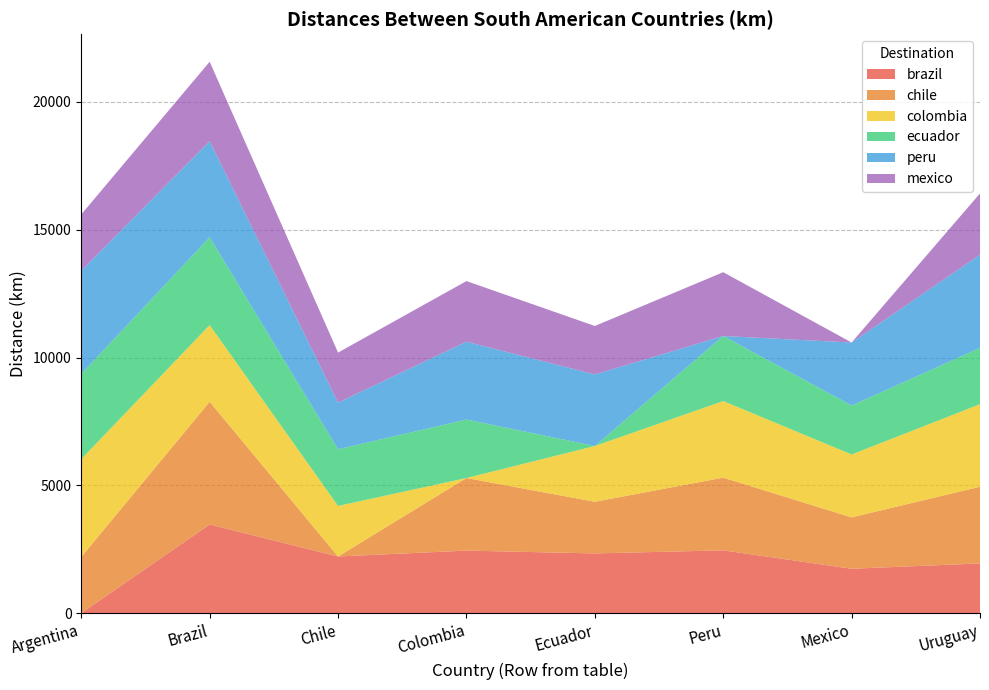

Reading left to right, transcribe all the data shown in this chart.

brazil: Argentina=0	Brazil=3470	Chile=2217	Colombia=2447	Ecuador=2337	Peru=2457	Mexico=1737	Uruguay=1945
chile: Argentina=2200	Brazil=4800	Chile=0	Colombia=2840	Ecuador=2020	Peru=2845	Mexico=2010	Uruguay=3000
colombia: Argentina=3828	Brazil=3000	Chile=1977	Colombia=0	Ecuador=2182	Peru=2995	Mexico=2460	Uruguay=3230
ecuador: Argentina=3333	Brazil=3435	Chile=2217	Colombia=2288	Ecuador=0	Peru=2545	Mexico=1915	Uruguay=2200
peru: Argentina=4038	Brazil=3760	Chile=1827	Colombia=3045	Ecuador=2800	Peru=0	Mexico=2465	Uruguay=3645
mexico: Argentina=2200	Brazil=3105	Chile=1955	Colombia=2370	Ecuador=1895	Peru=2495	Mexico=0	Uruguay=2400